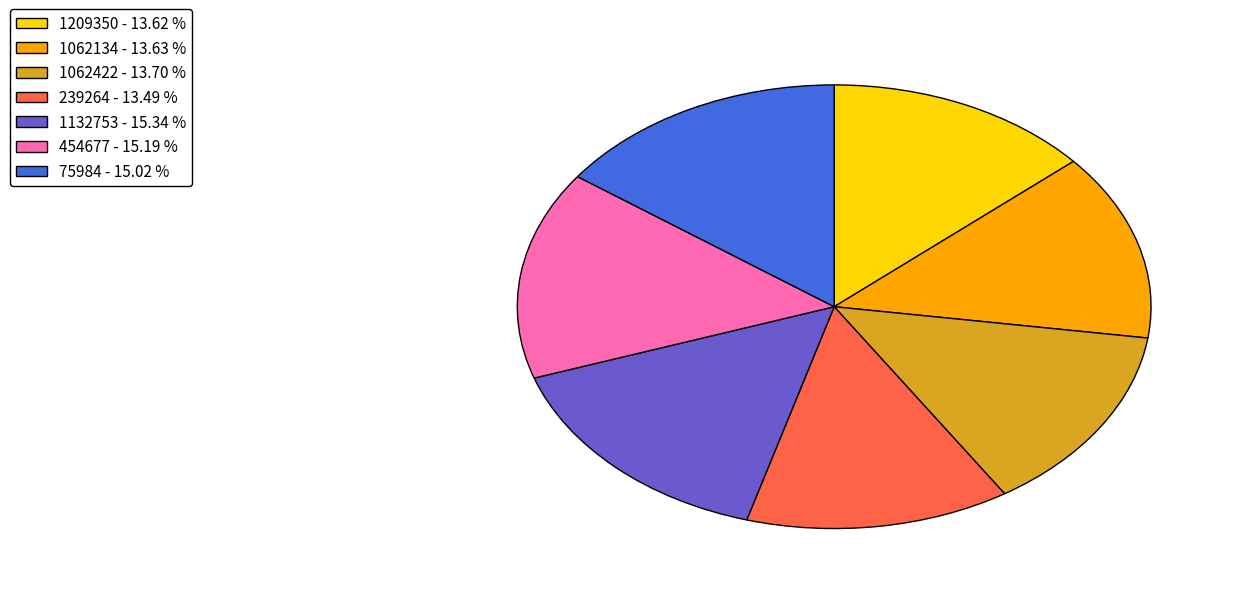

Approximately how many times larger is the value at 1132753 - 15.34 % compared to 1209350 - 13.62 %?

1.1